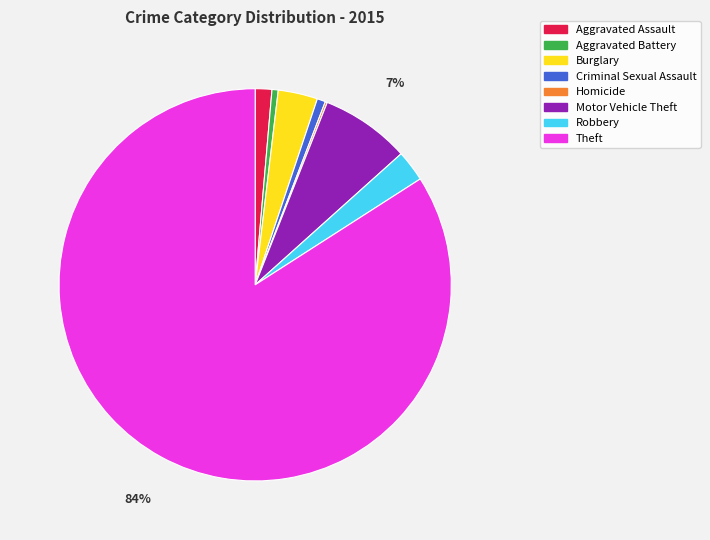

What is the largest slice in the pie chart?

Theft